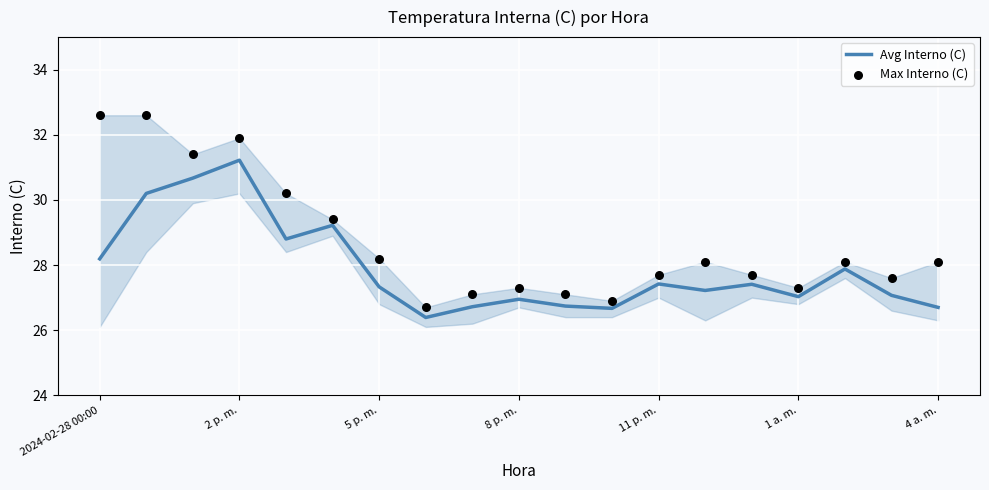

At how many categories does at least one series exceed 31?

4